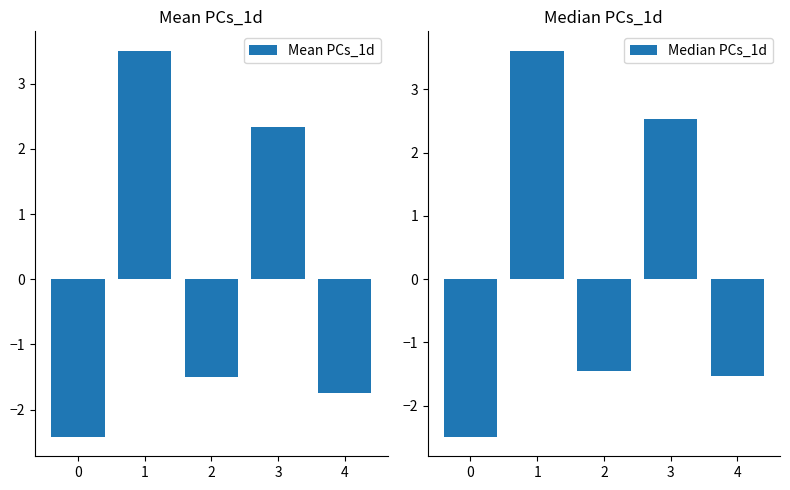

What is the greatest value displayed?

3.6